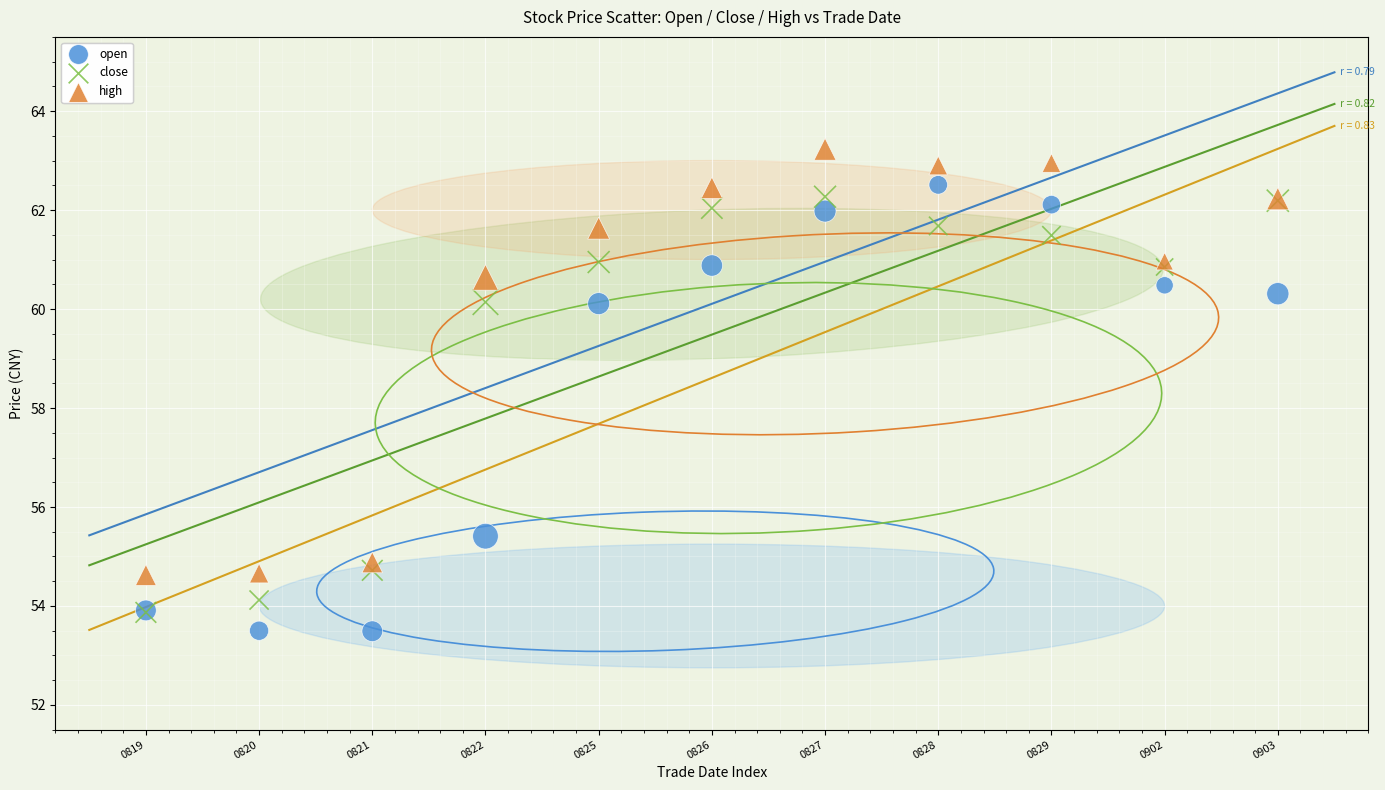

Which series contains the highest Y value?

high